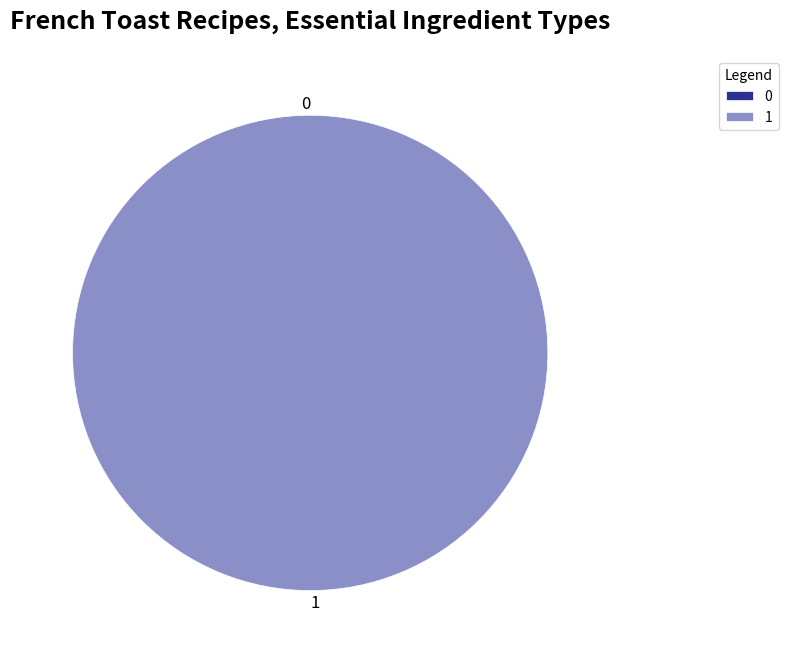

What percentage is NOT represented by 0?

100.0%